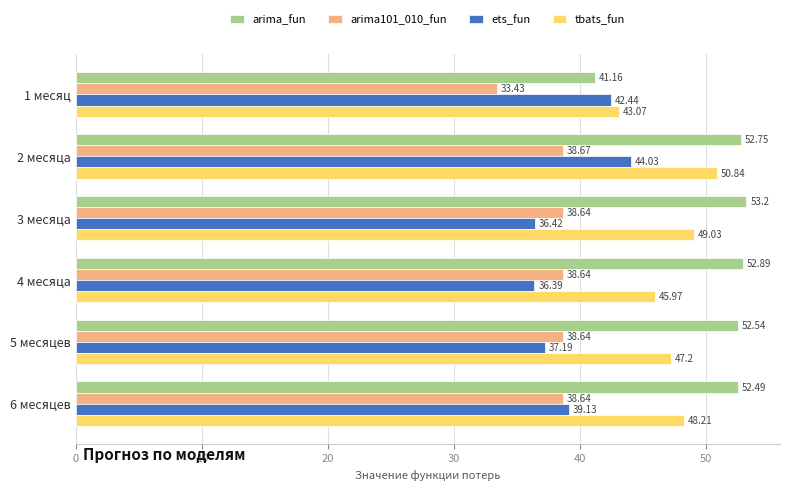

Which series has the widest spread of values?

arima_fun